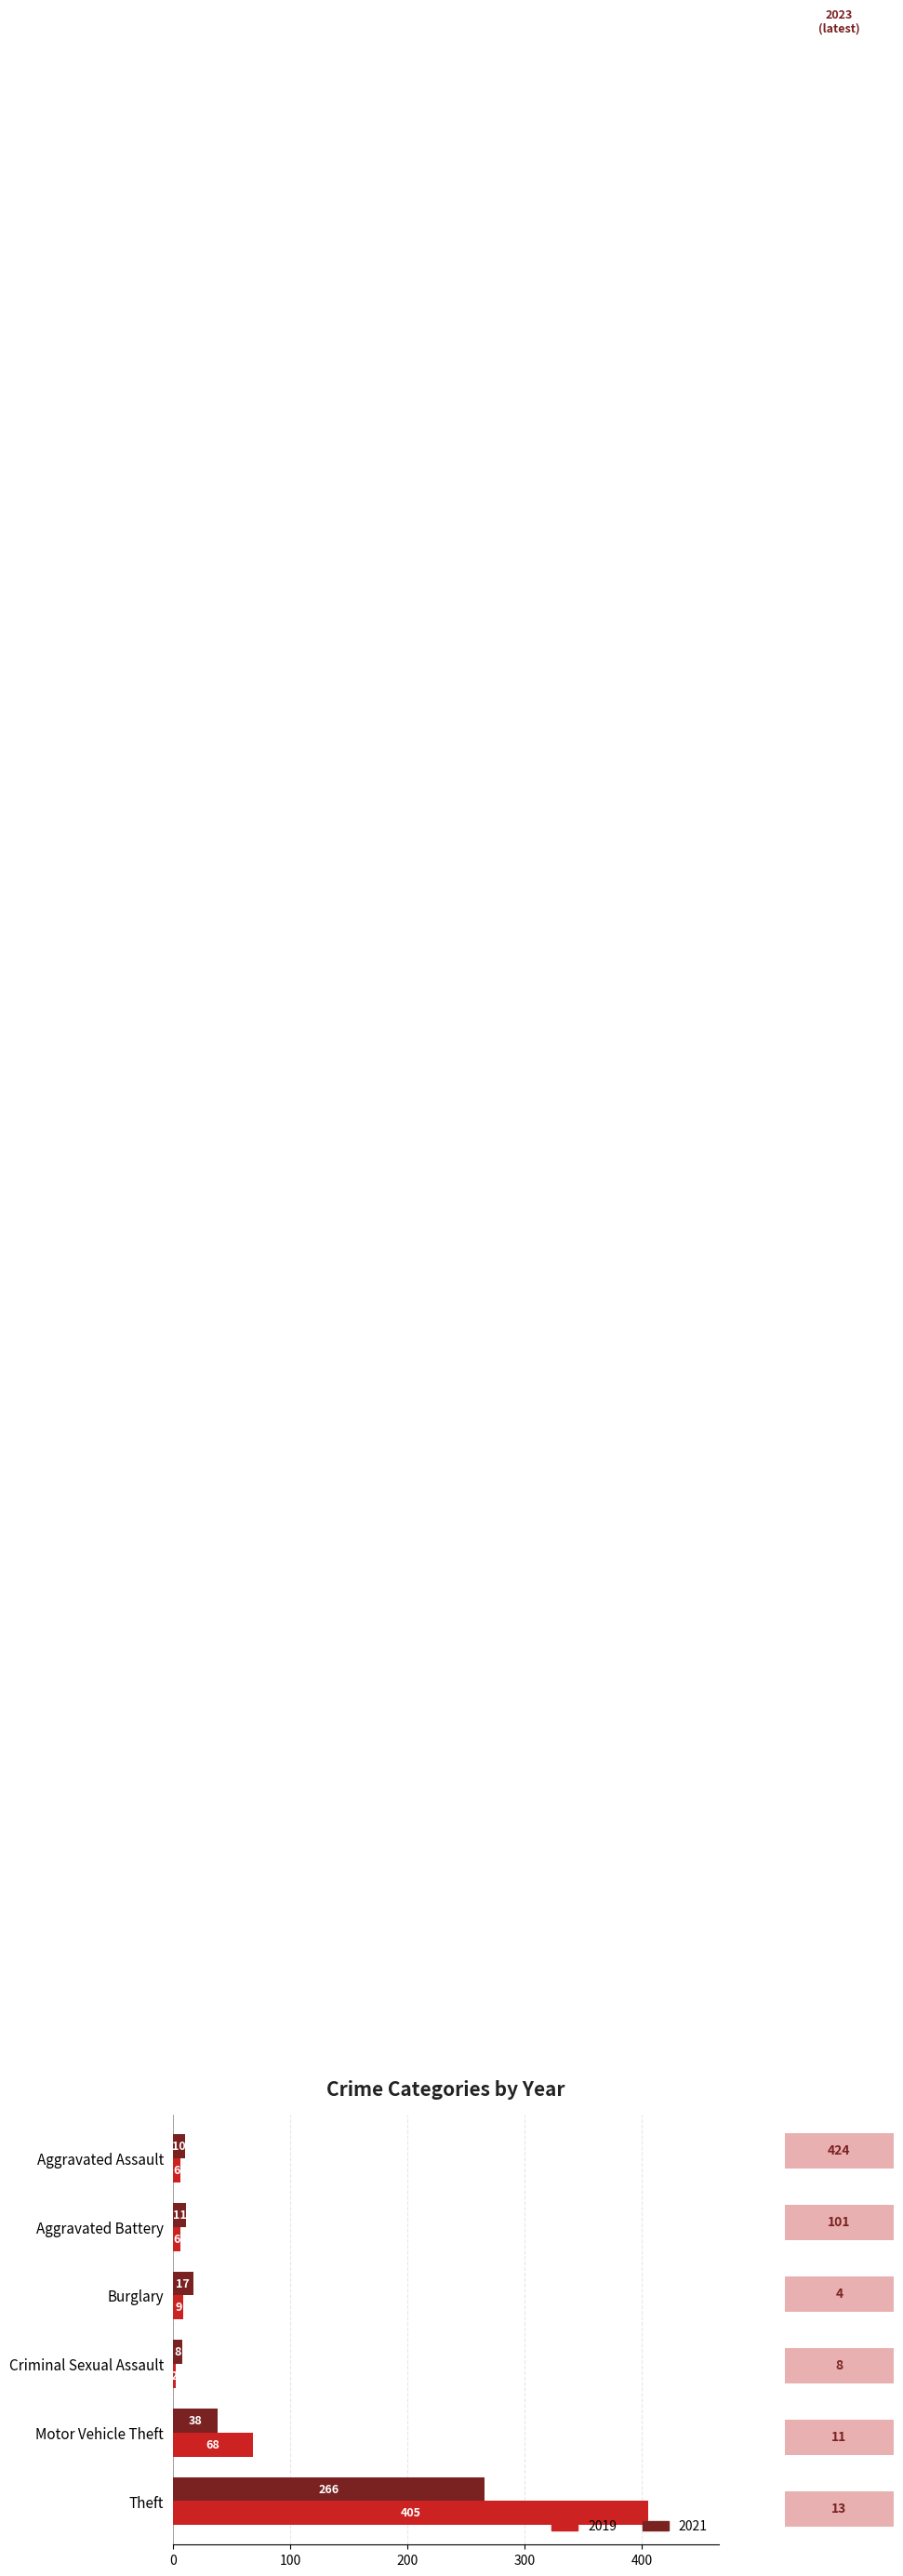

List the labels in order of 2019 value, smallest first.

Criminal Sexual Assault, Aggravated Assault, Aggravated Battery, Burglary, Motor Vehicle Theft, Theft